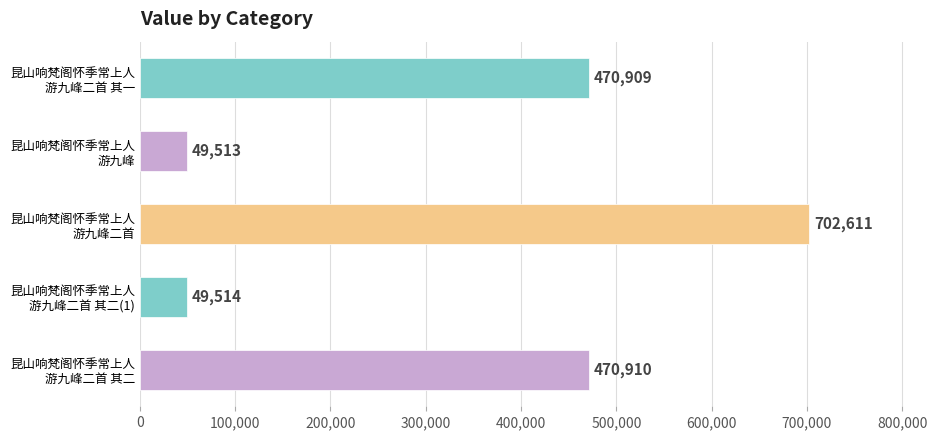

What is the sum of all values?

1743457